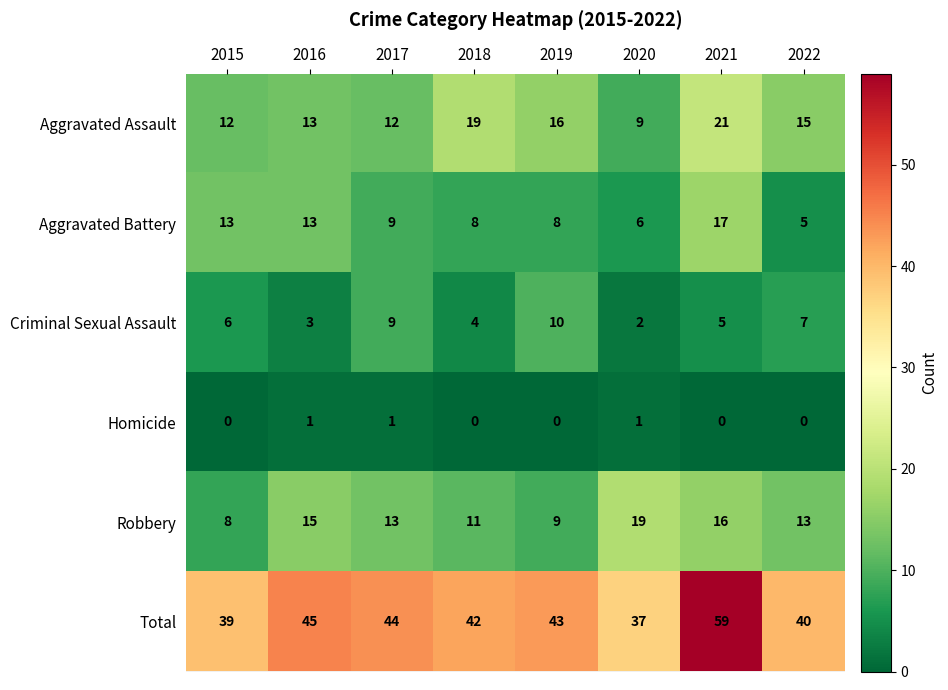

True or false: Aggravated Assault has a value of 12 at 2017.

True